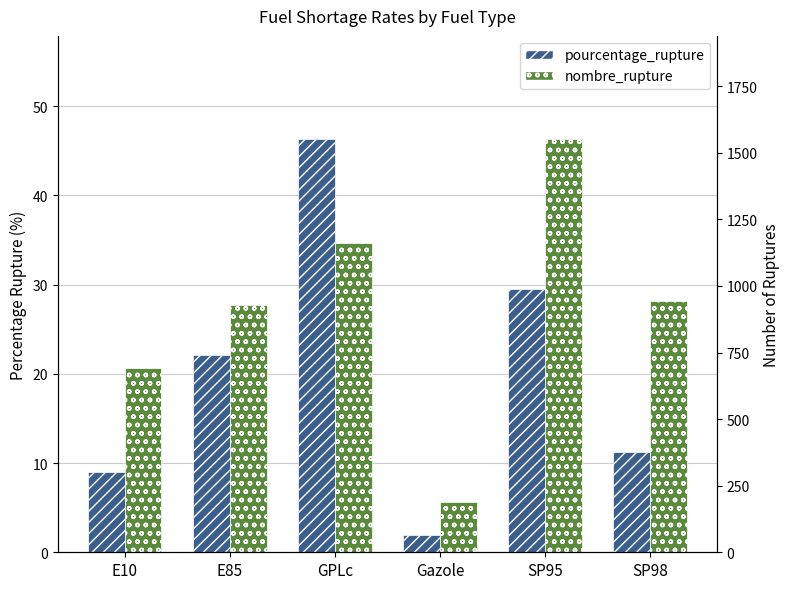

Between GPLc and SP98, which series saw the biggest shift?

pourcentage_rupture